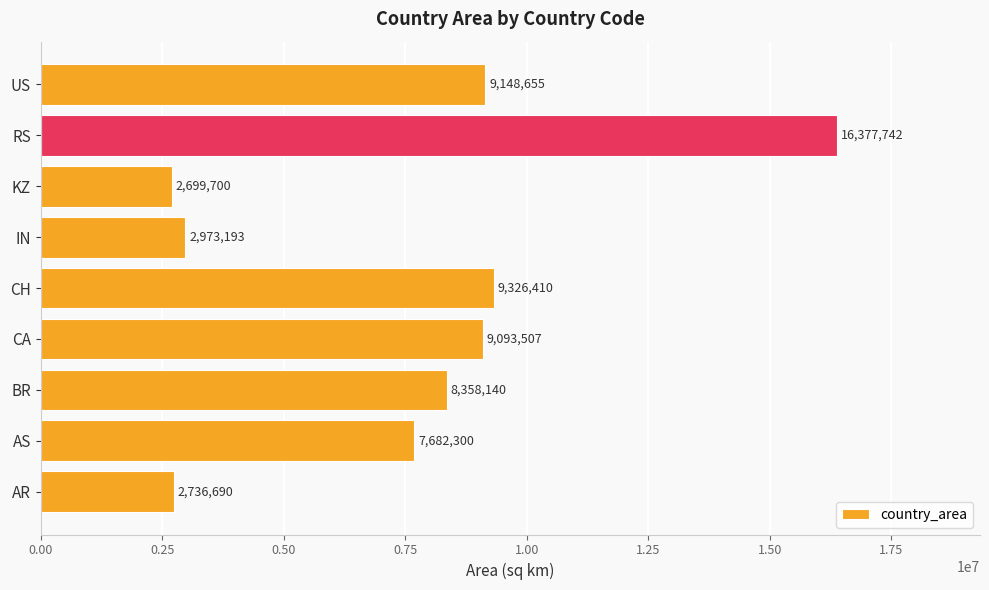

Reading top to bottom, list all the values displayed in this chart.

US=9148655	RS=16377742	KZ=2699700	IN=2973193	CH=9326410	CA=9093507	BR=8358140	AS=7682300	AR=2736690